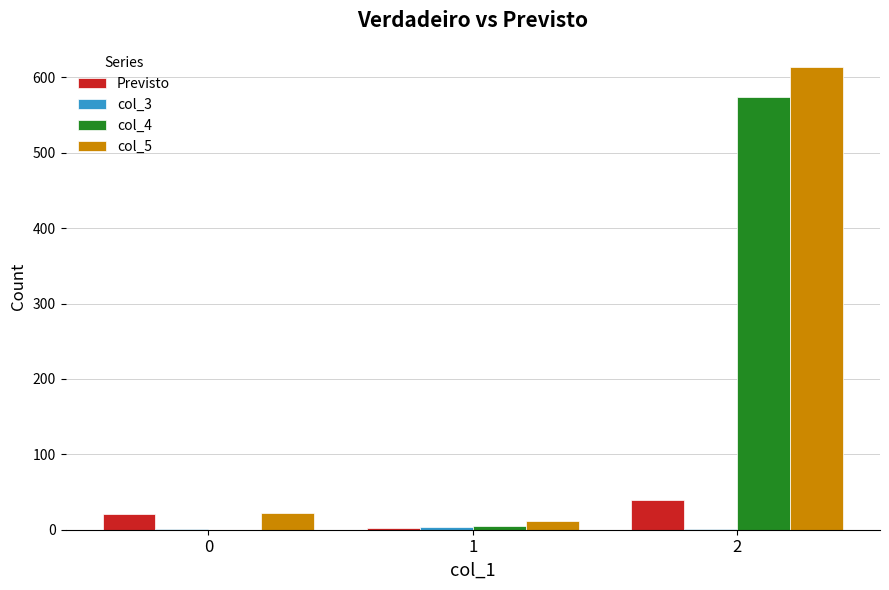

The value of col_4 at 0 is 369. True or false?

False